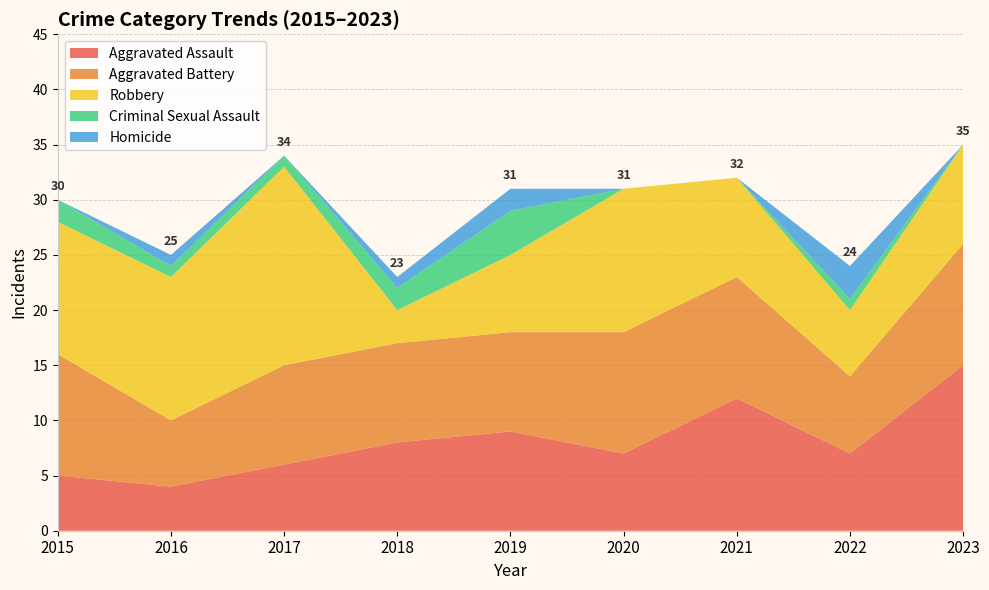

Reading right to left, extract all data points from this chart.

Aggravated Assault: 15	7	12	7	9	8	6	4	5
Aggravated Battery: 11	7	11	11	9	9	9	6	11
Robbery: 9	6	9	13	7	3	18	13	12
Criminal Sexual Assault: 0	1	0	0	4	2	1	1	2
Homicide: 0	3	0	0	2	1	0	1	0